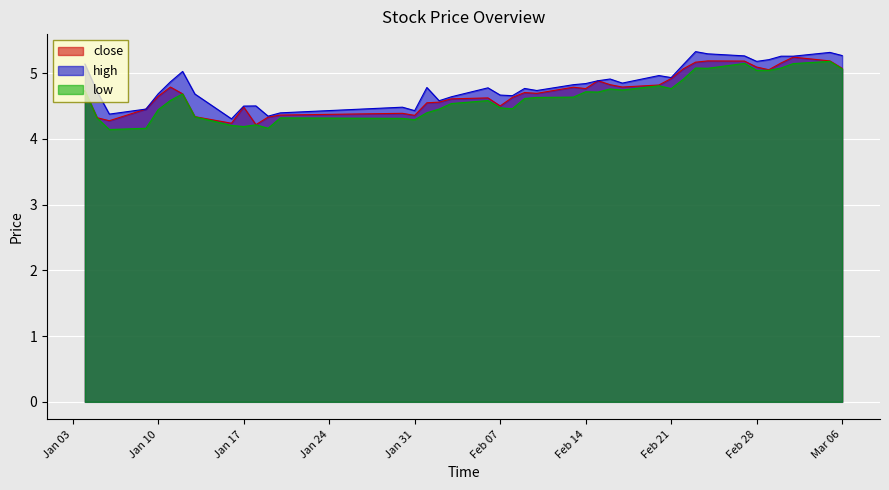

What is the minimum value for high?

4.3